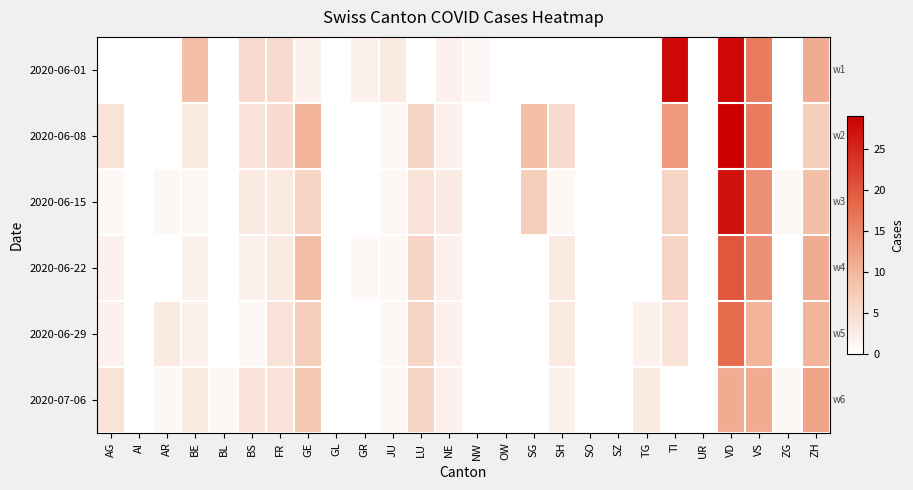

Which has a higher value, GR or VD?

VD